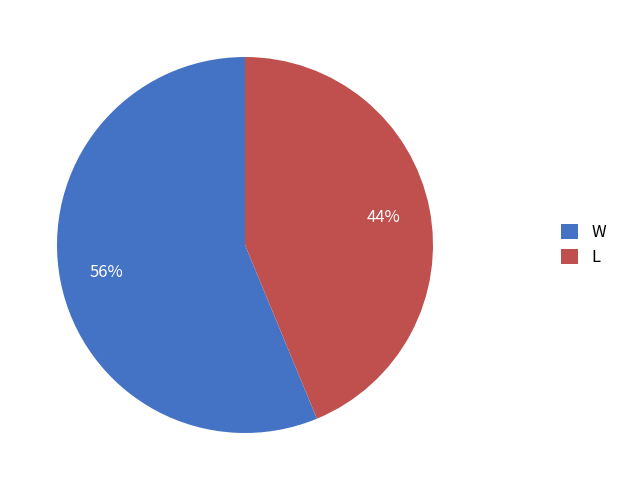

Is the sum of L and W greater than half?

Yes